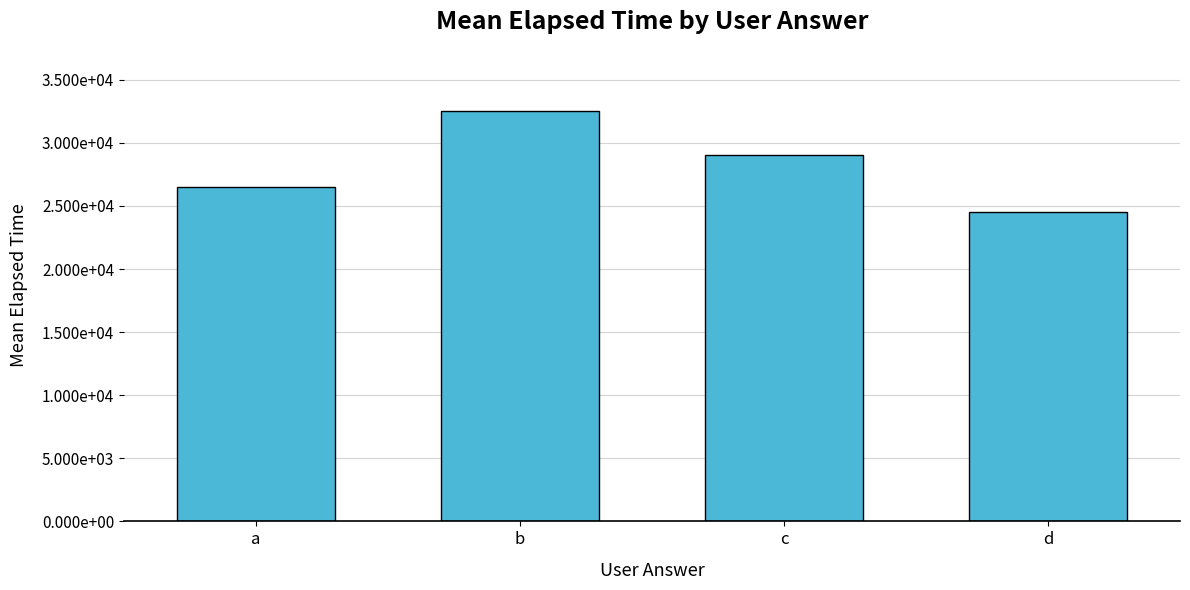

List the labels in order of value, largest first.

b, c, a, d